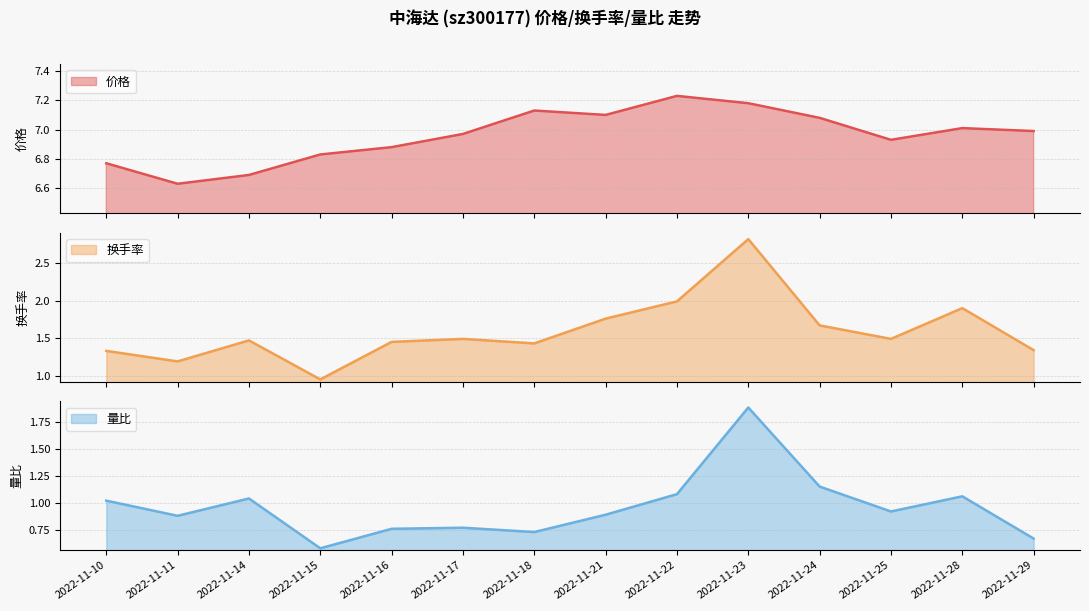

Does the chart display data point markers on the line(s)?

No